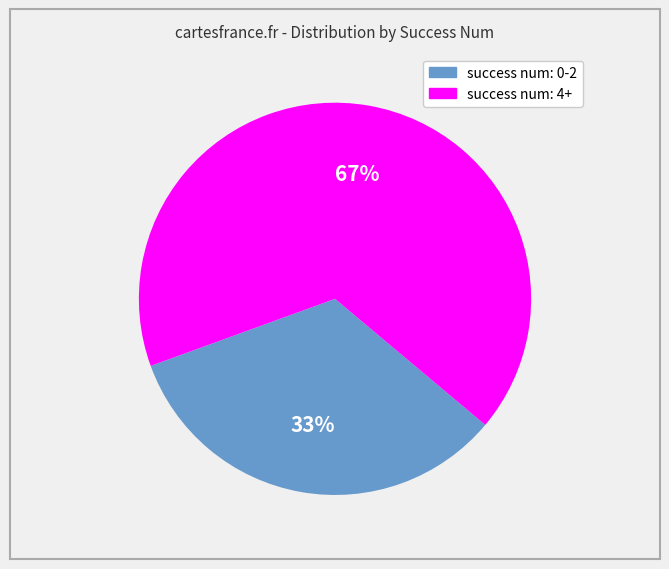

Approximately how many times larger is the value at success num: 0-2 compared to success num: 4+?

0.5